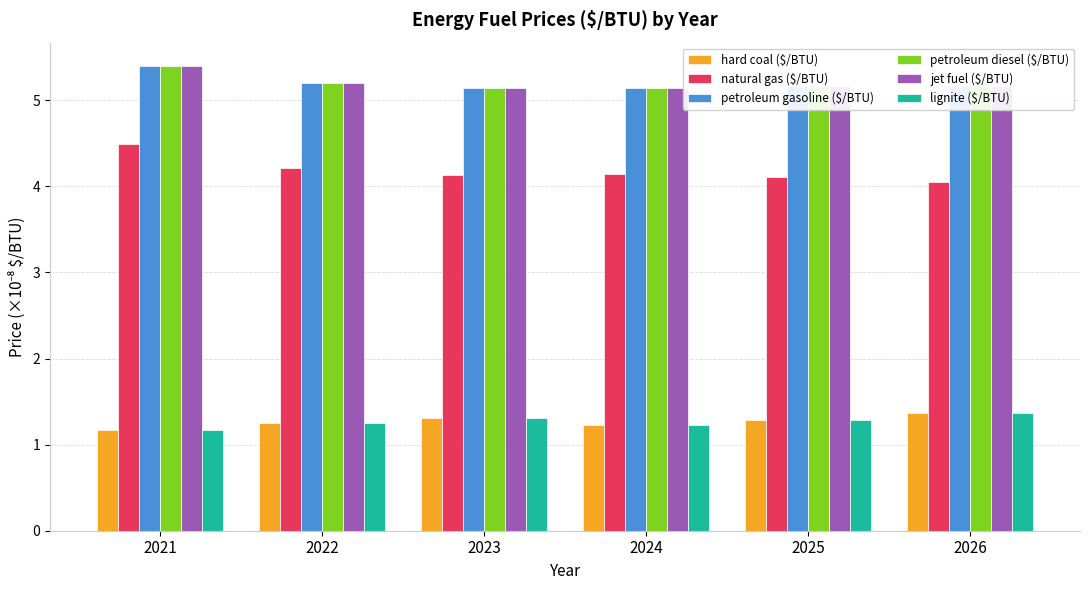

Which series has the largest range (max minus min)?

natural gas ($/BTU)